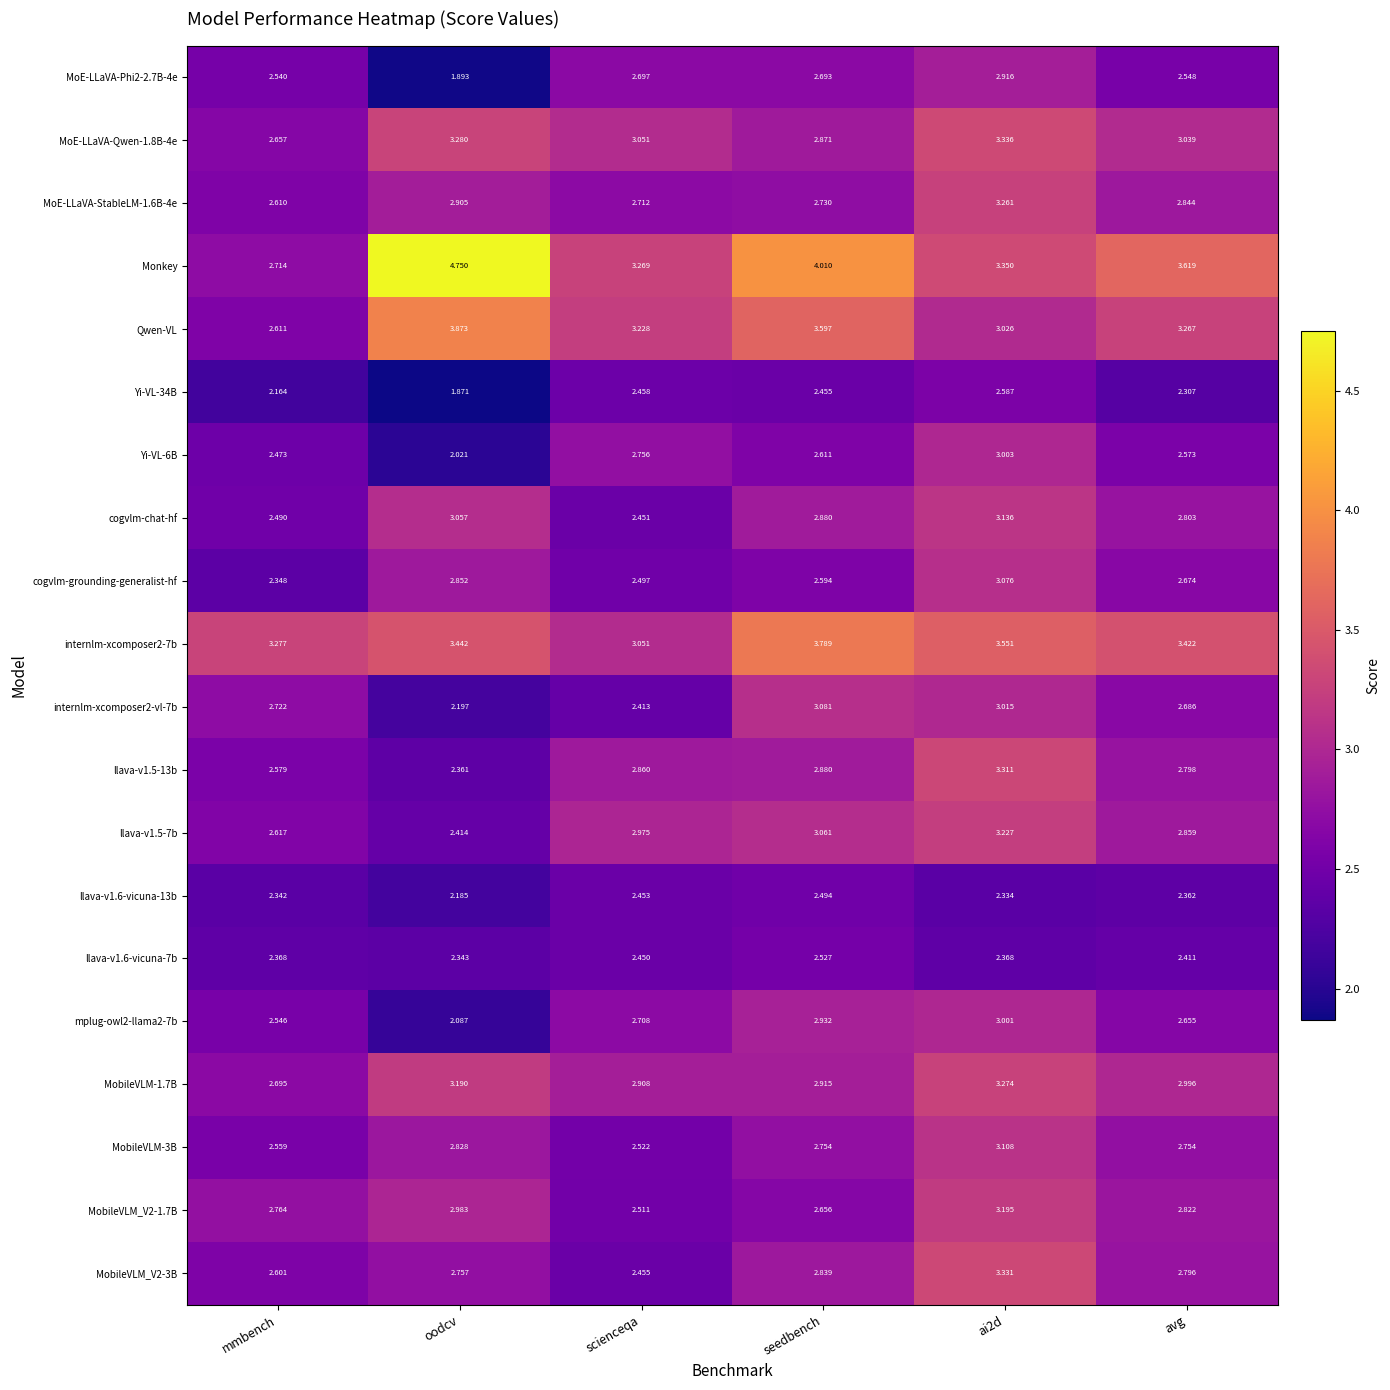

At which label is cogvlm-grounding-generalist-hf closest to 2?

mmbench